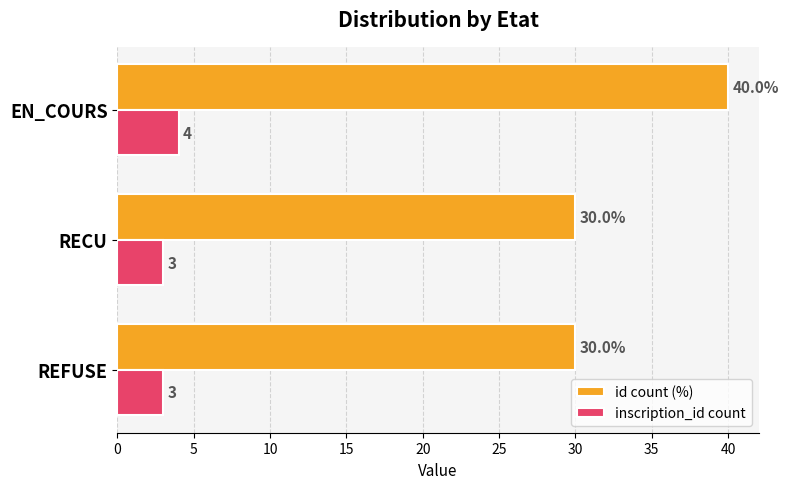

Which category has the highest value in the id count (%) series?

EN_COURS